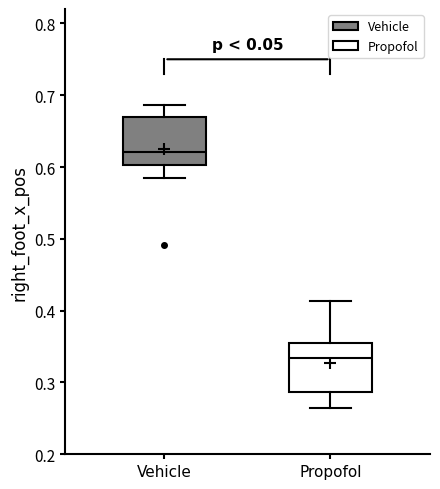

Where does the lower whisker of the box for Vehicle end on the y-axis? The values are not printed on the chart, so give them approximately, as read against the axis.

0.58